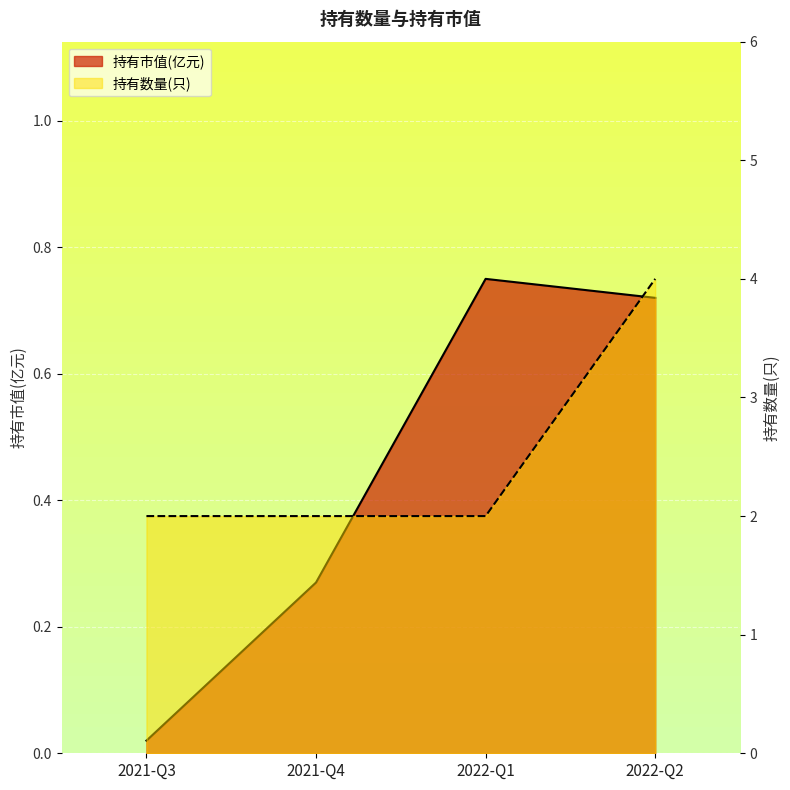

True or false: 持有市值(亿元) has a value of 0.0 at 2021-Q3.

True